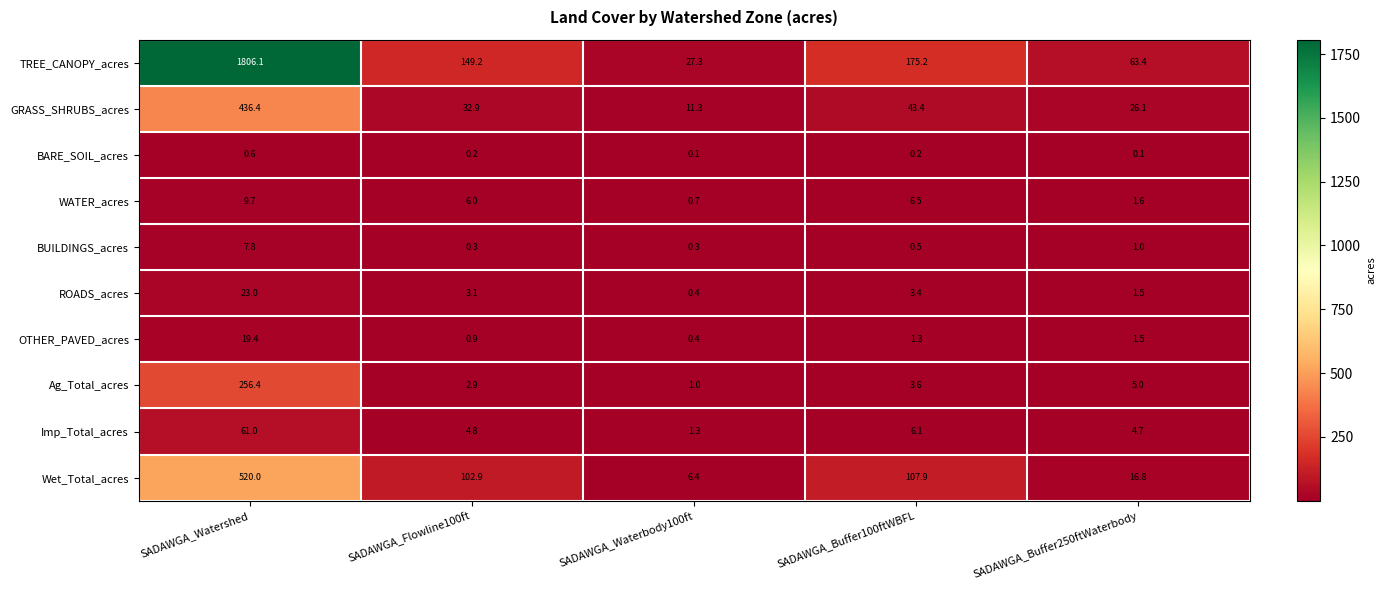

What is the maximum value shown in the chart?

1806.1